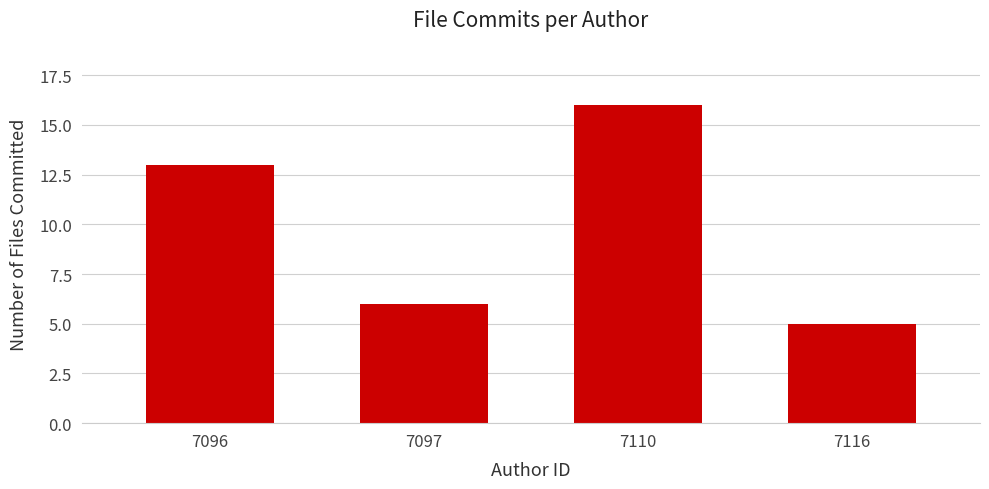

Reading left to right, what are all the values shown in this chart?

13	6	16	5